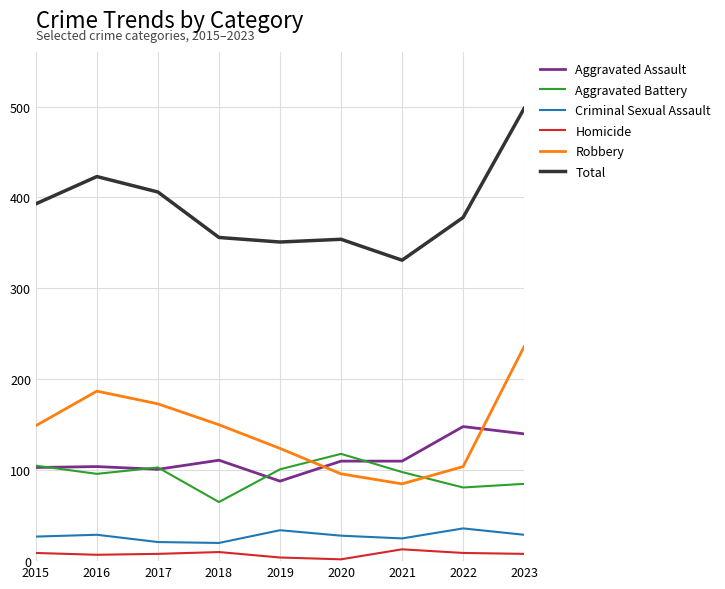

Rank the series by their maximum value, from highest to lowest.

Total, Robbery, Aggravated Assault, Aggravated Battery, Criminal Sexual Assault, Homicide